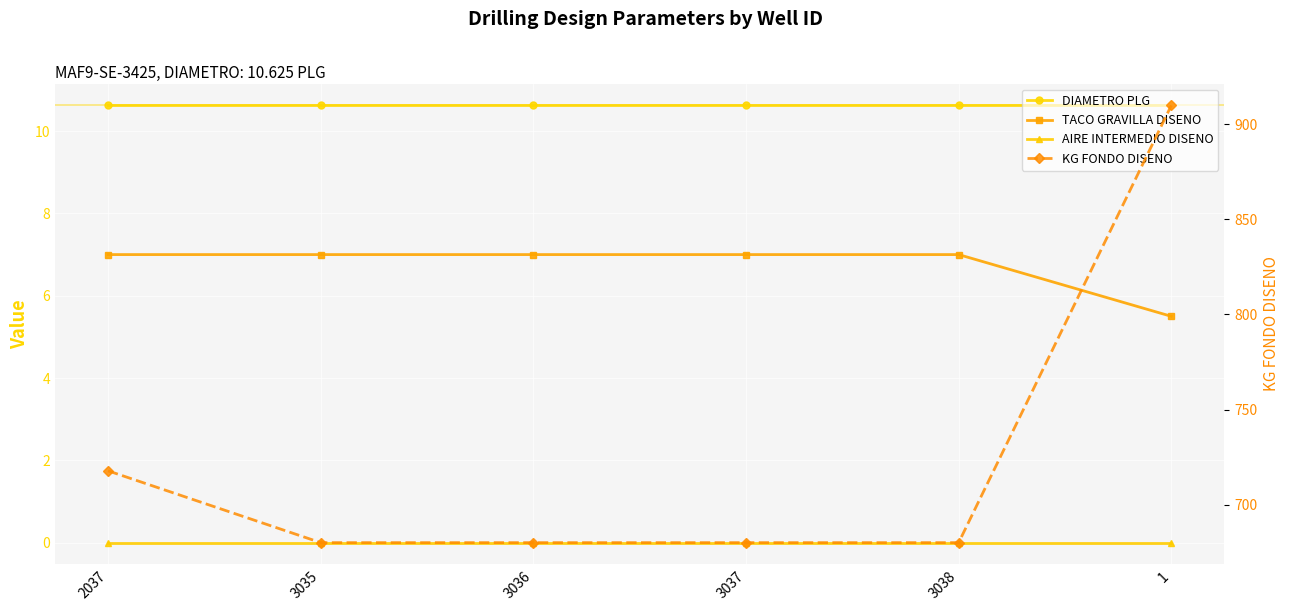

How many lines are shown in the chart?

4